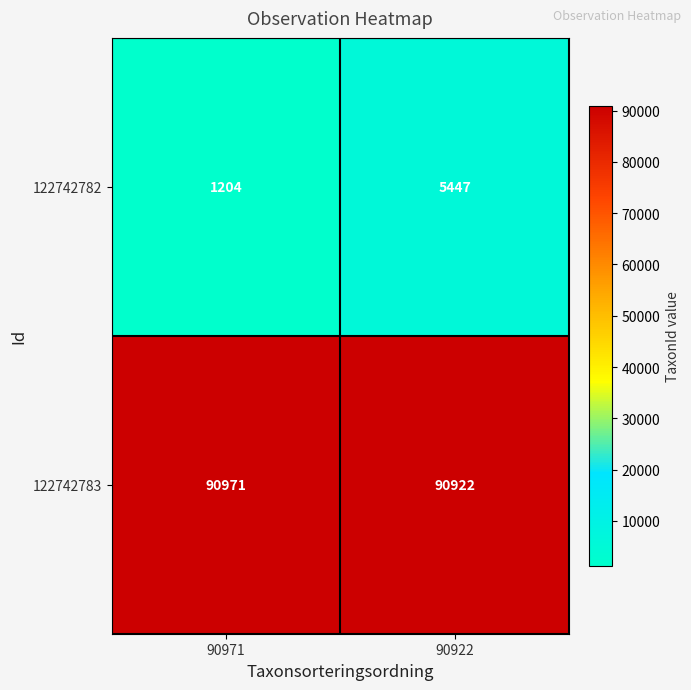

At which category does the chart reach its minimum across all series?

90971